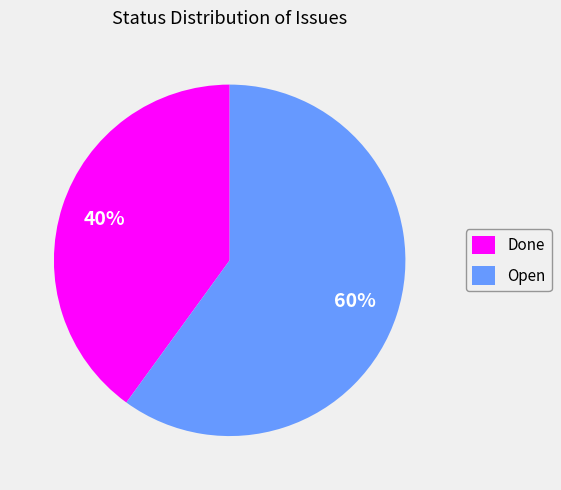

To the nearest percent, what portion does Done represent?

40%